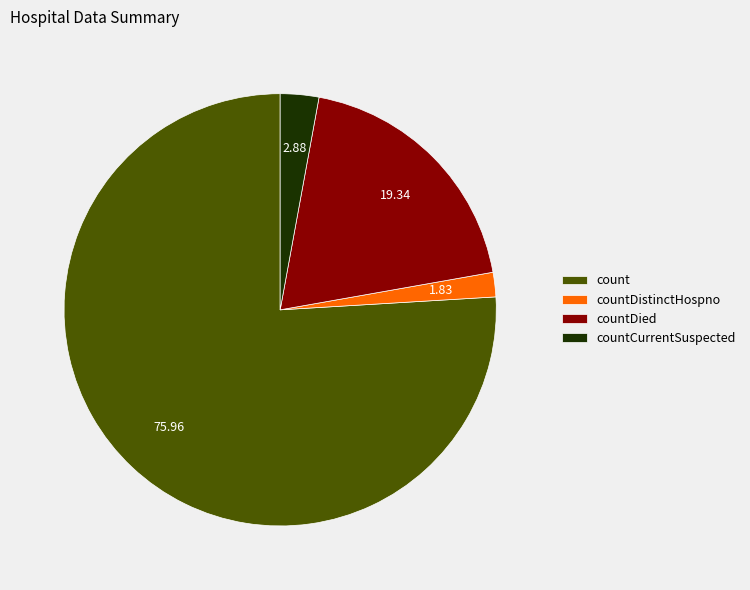

How many slices are in this pie chart?

4